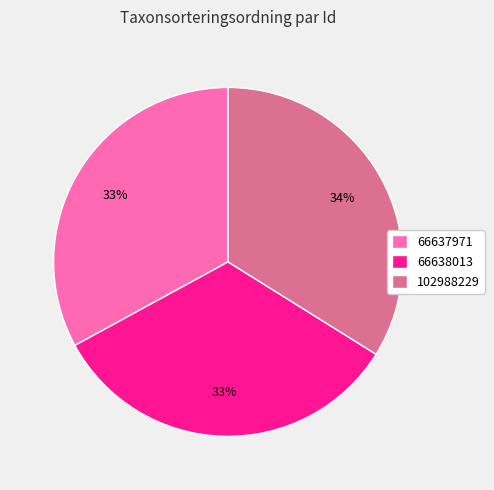

What is the largest slice in the pie chart?

102988229